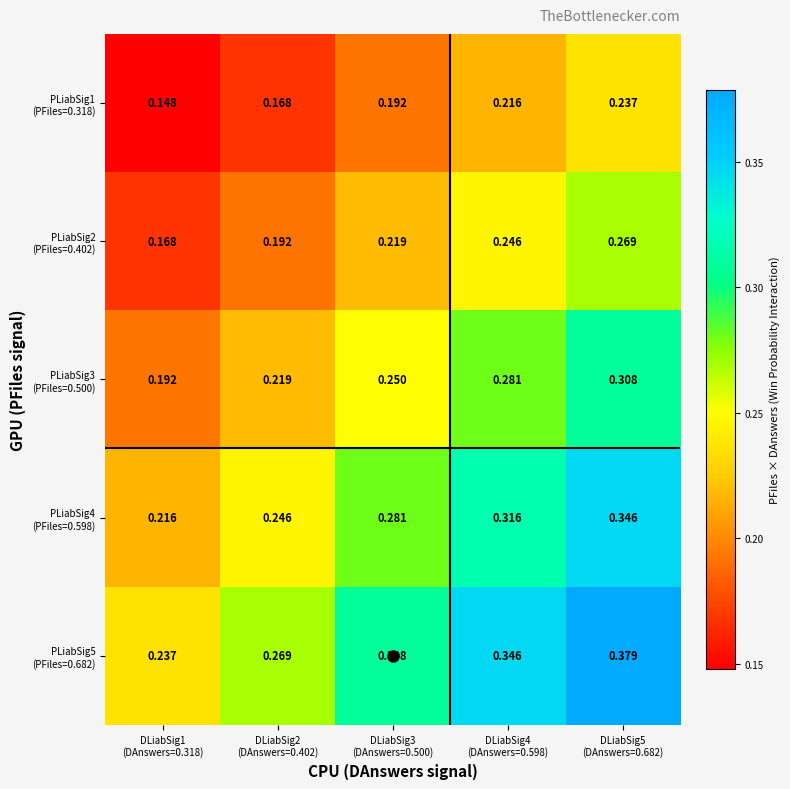

What is the total value across all series at DLiabSig1
(DAnswers=0.318)?

1.0